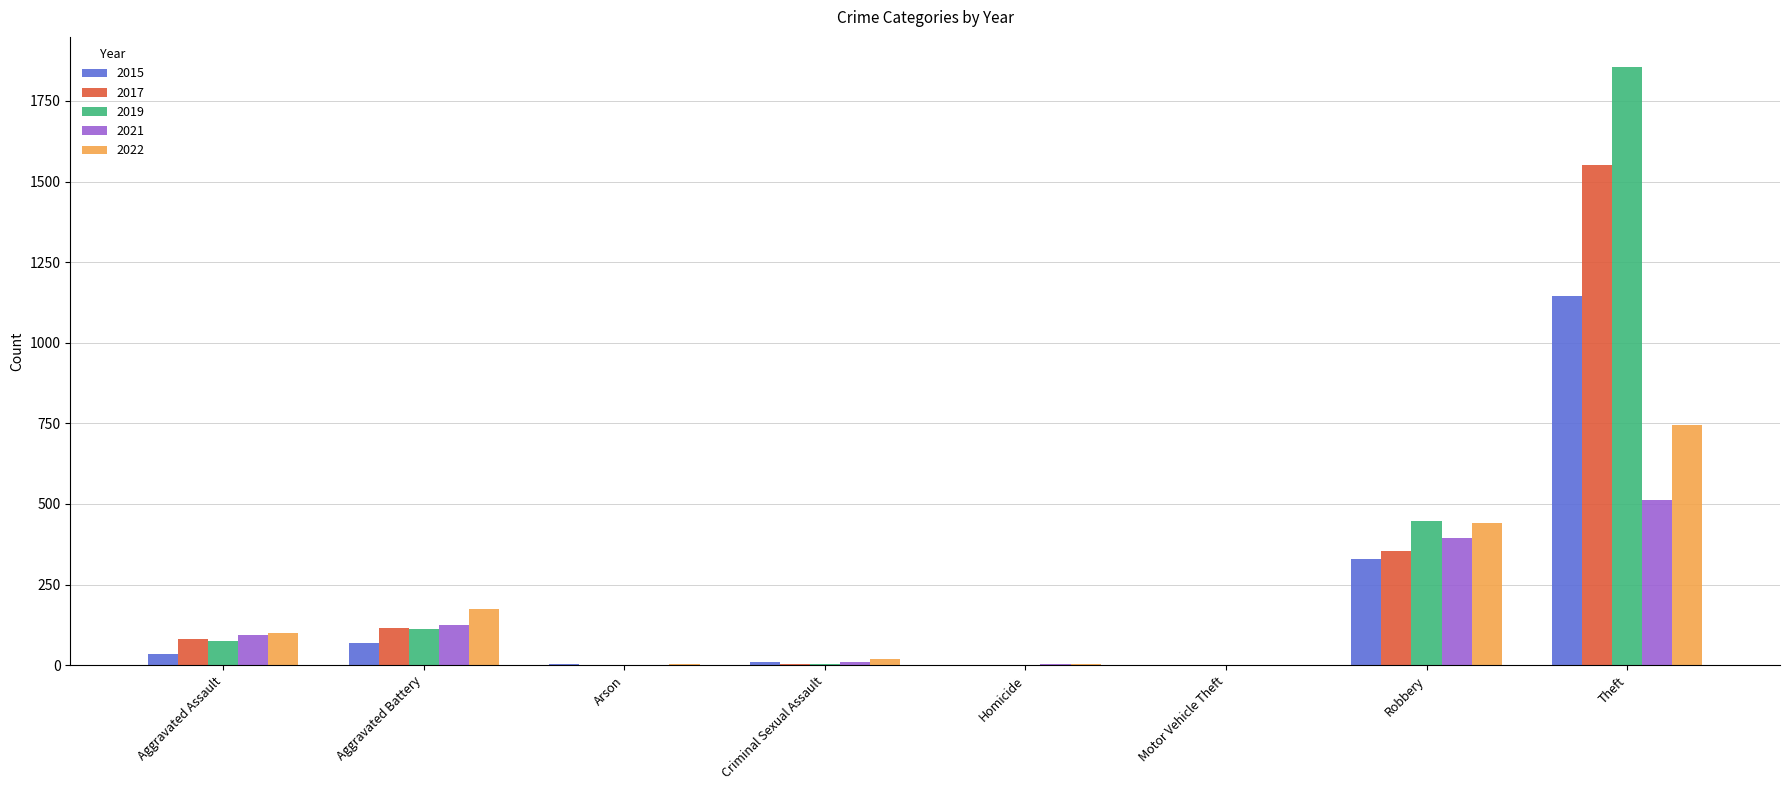

At which category is the sum across all series the highest?

Theft